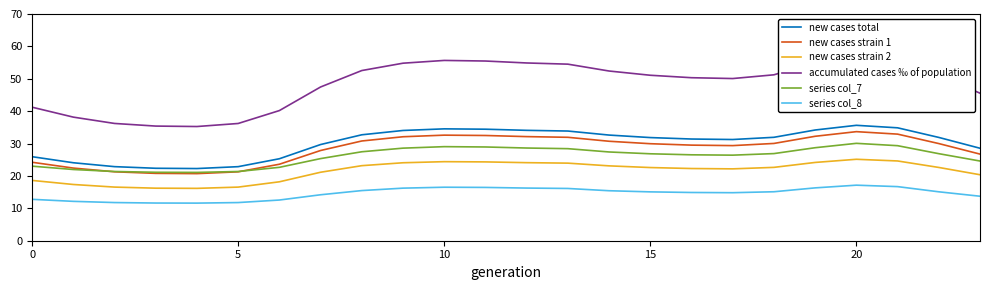

True or false: accumulated cases ‰ of population and new cases strain 1 intersect in this chart.

False